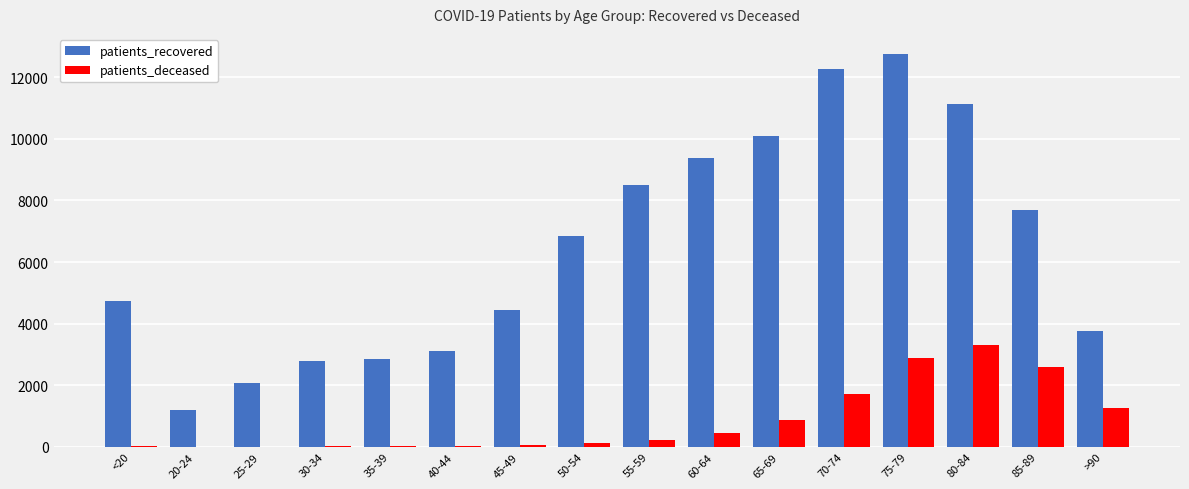

Which series changed the most between 35-39 and 45-49?

patients_recovered